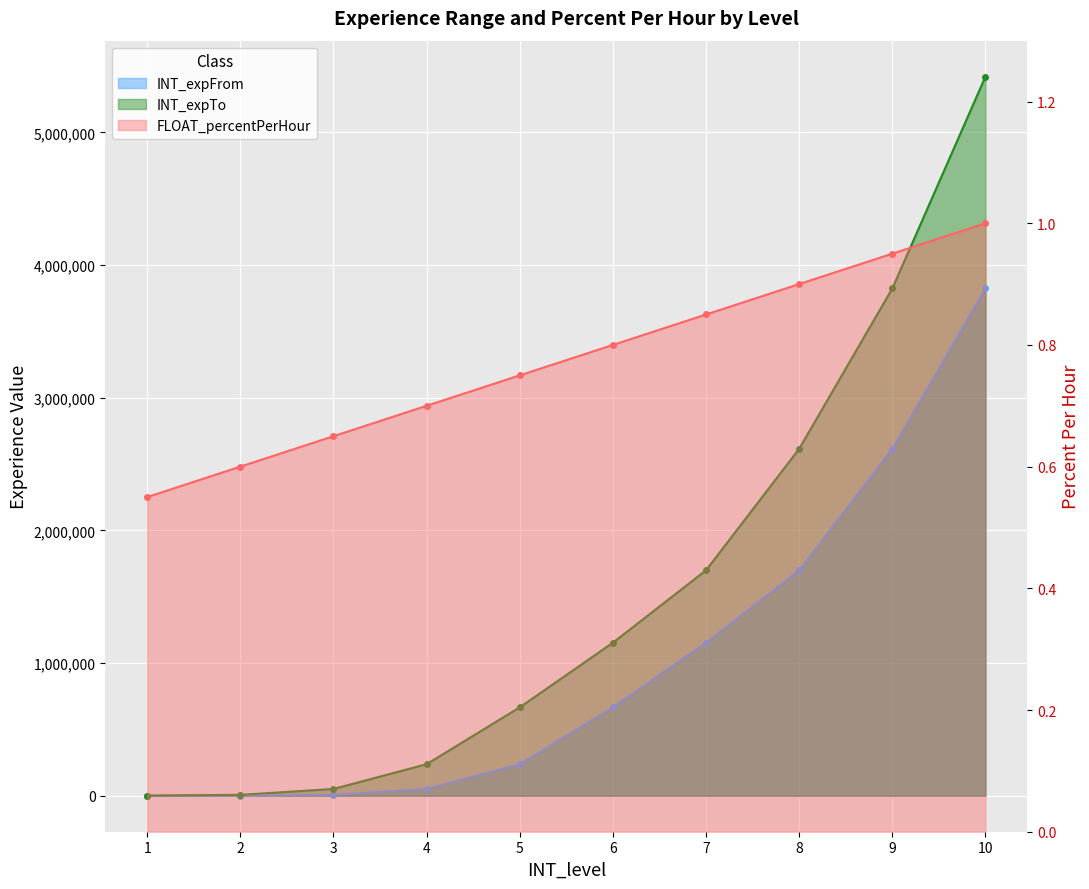

True or false: INT_expFrom and INT_expTo intersect in this chart.

False